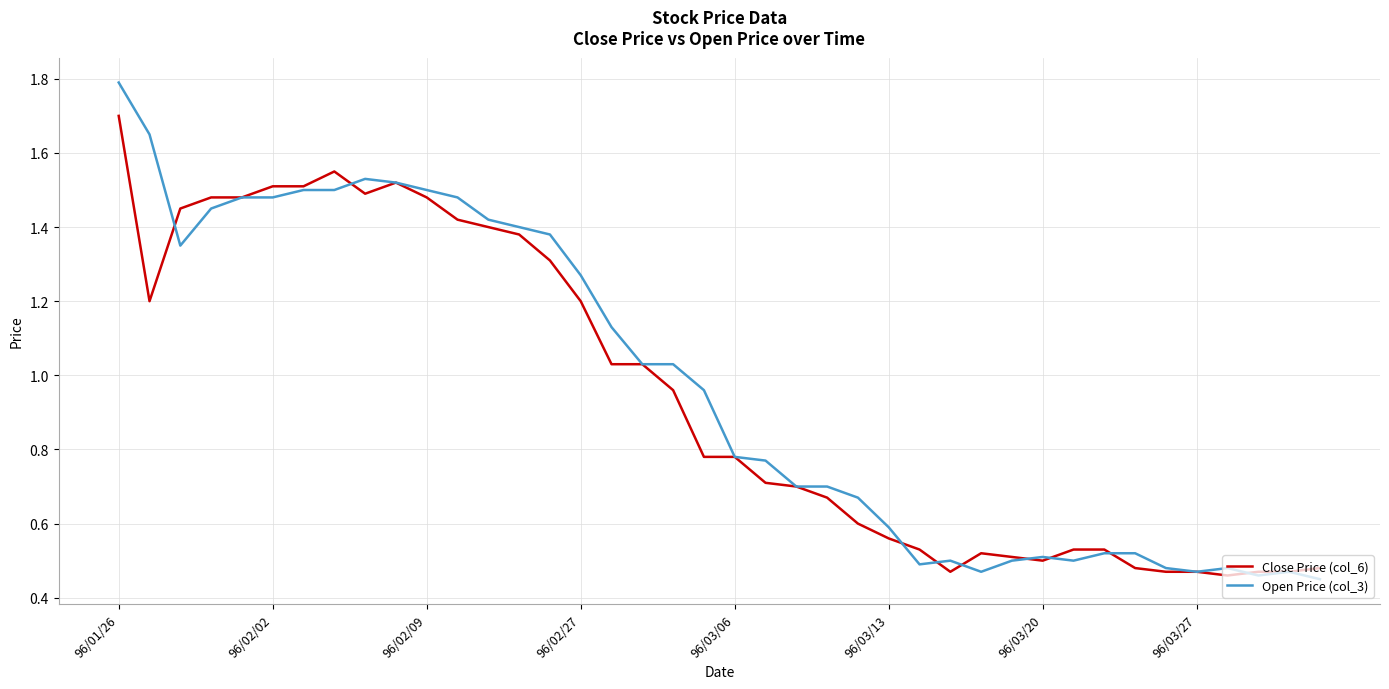

List the series in order of their peak value, lowest first.

Close Price (col_6), Open Price (col_3)